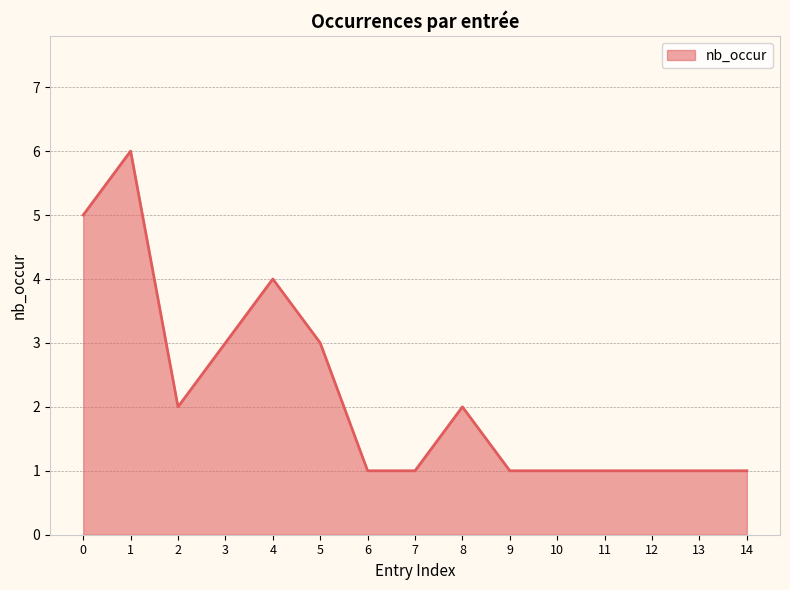

Which has a higher value, 14 or 8?

8